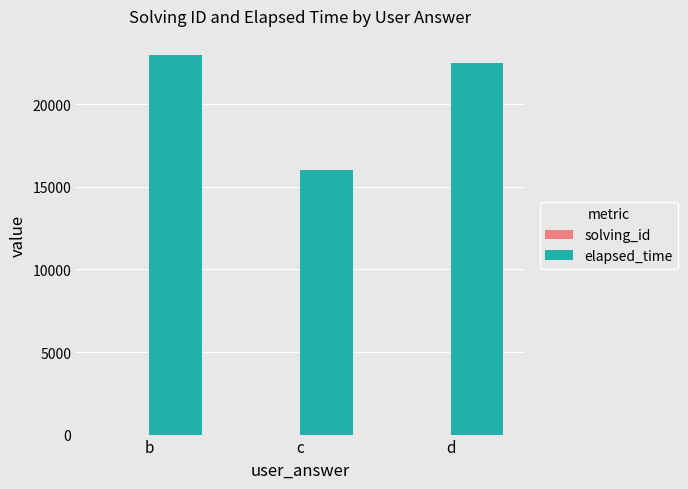

Which series has the largest total across all categories?

elapsed_time